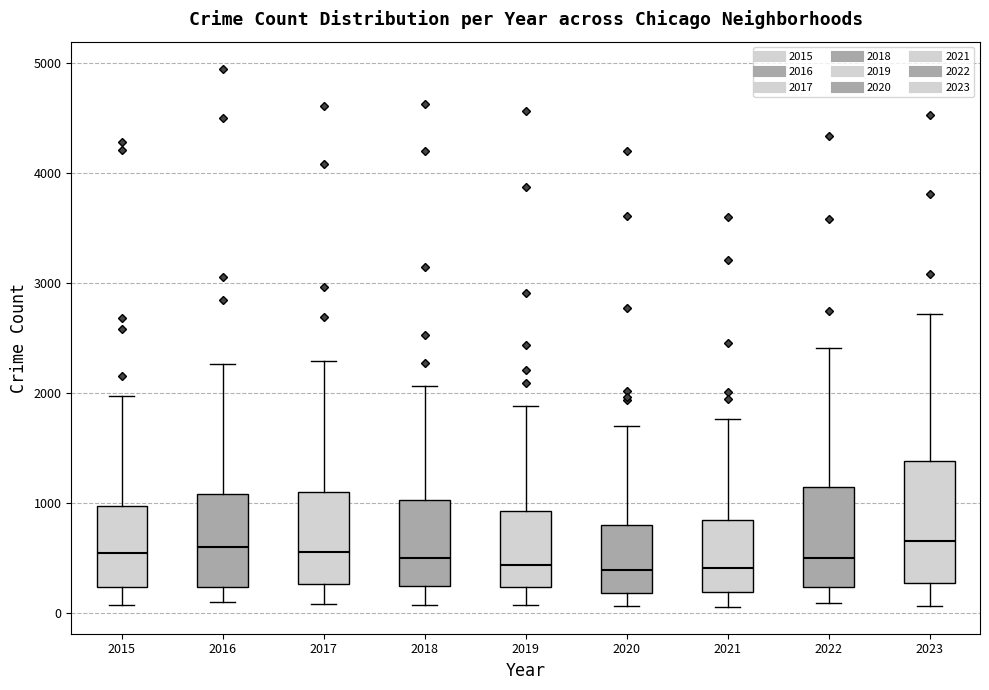

Which box is the tallest, from its lower edge to its upper edge?

2023